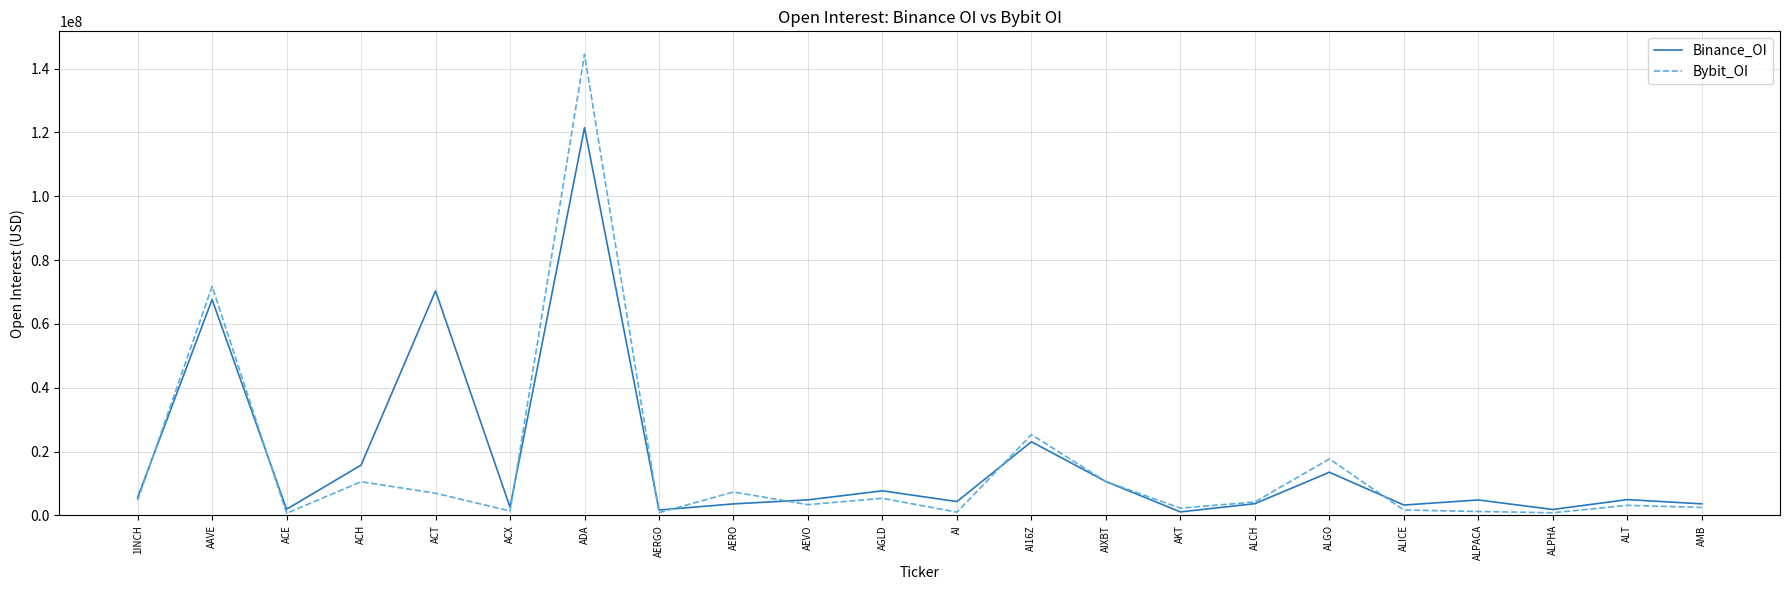

What is the difference between the maximum and minimum values in the Bybit_OI series?

143801208